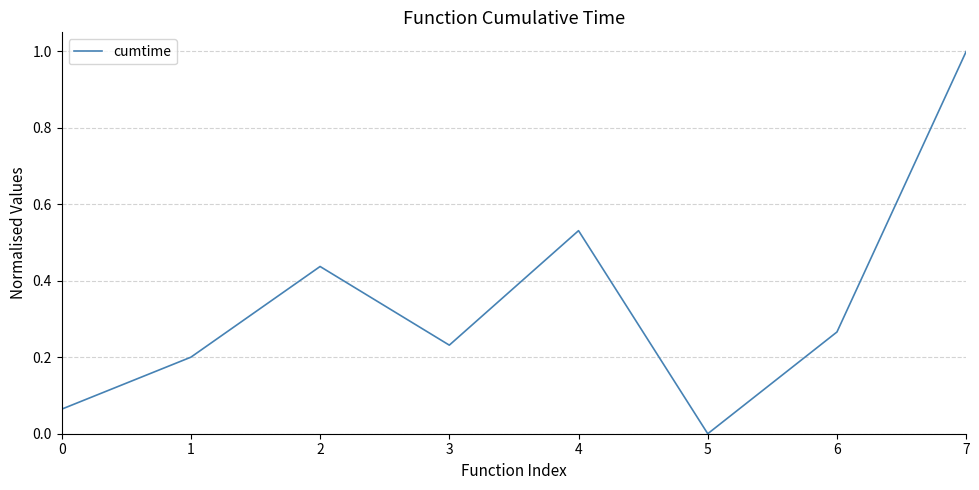

True or false: the data shows 0.0 at 5.

True